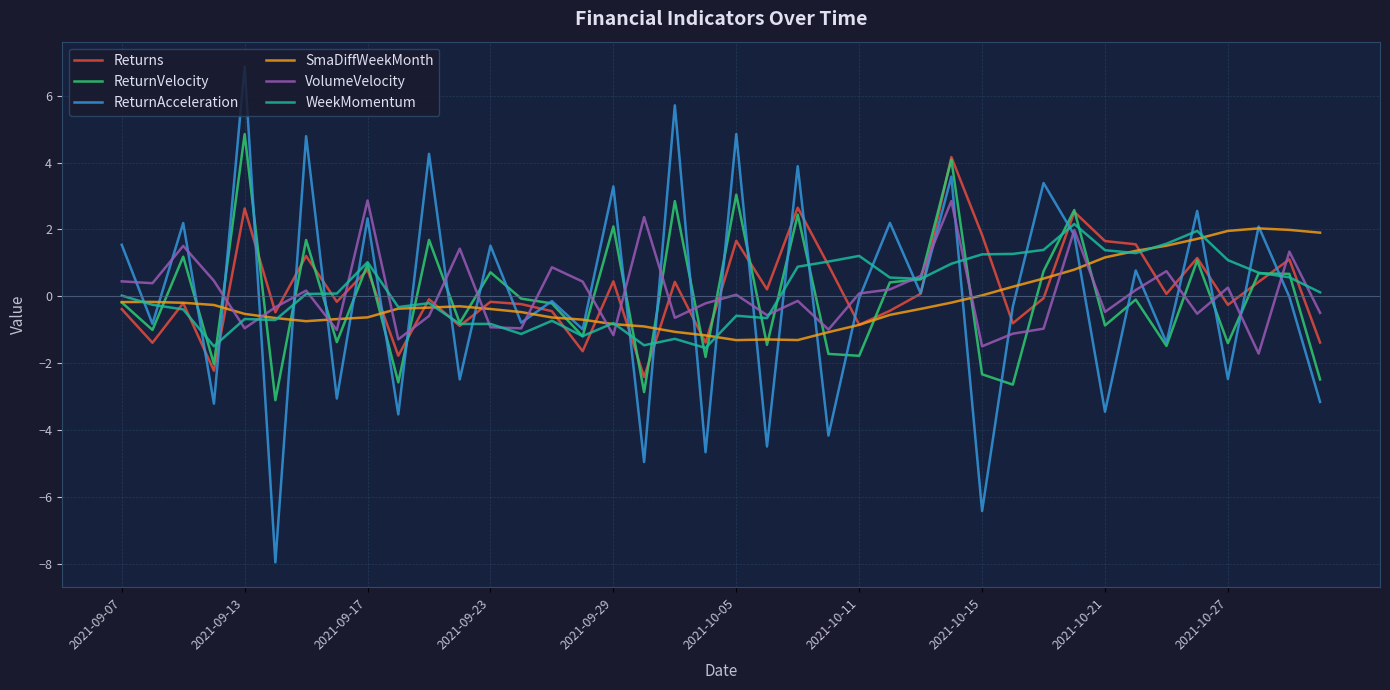

Which series has the largest range (max minus min)?

ReturnAcceleration